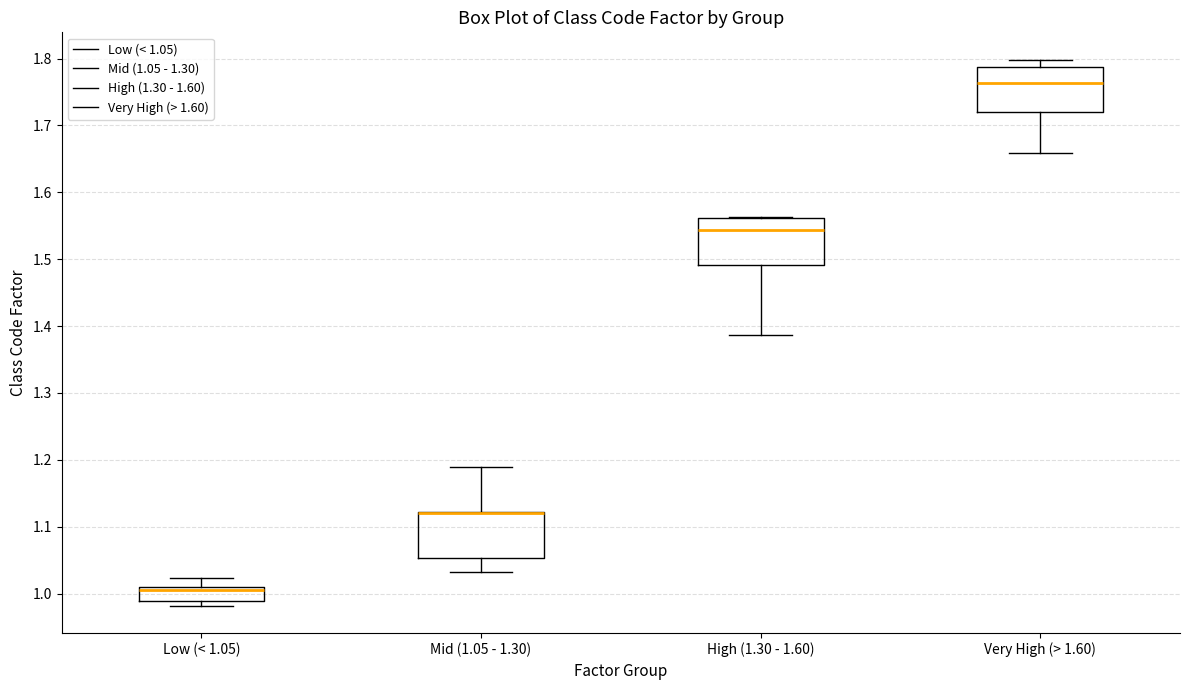

Reading left to right, transcribe this box plot: for each box, give where its median line is, the range the box spans, and where its two whiskers end, as read against the y-axis. The values are not printed on the chart, so give them approximately, as read against the axis.

Low (< 1.05): median 1.00, box 0.99 to 1.01, whiskers 0.98 to 1.02
Mid (1.05 - 1.30): median 1.12 (drawn on the box's upper edge), box 1.05 to 1.12, whiskers 1.03 to 1.19
High (1.30 - 1.60): median 1.54, box 1.49 to 1.56, whiskers 1.39 to 1.56
Very High (> 1.60): median 1.76, box 1.72 to 1.79, whiskers 1.66 to 1.80